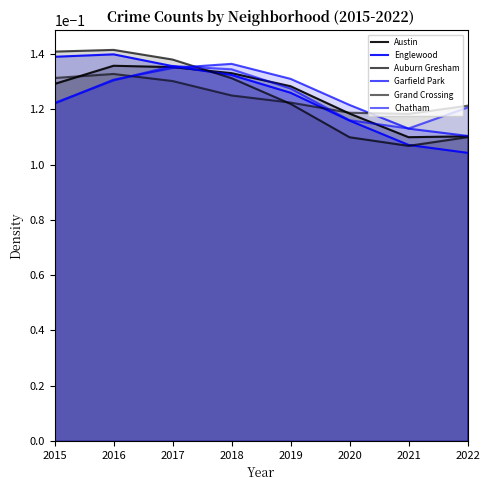

What is the value of the Austin point at the 1st from the left?

0.1